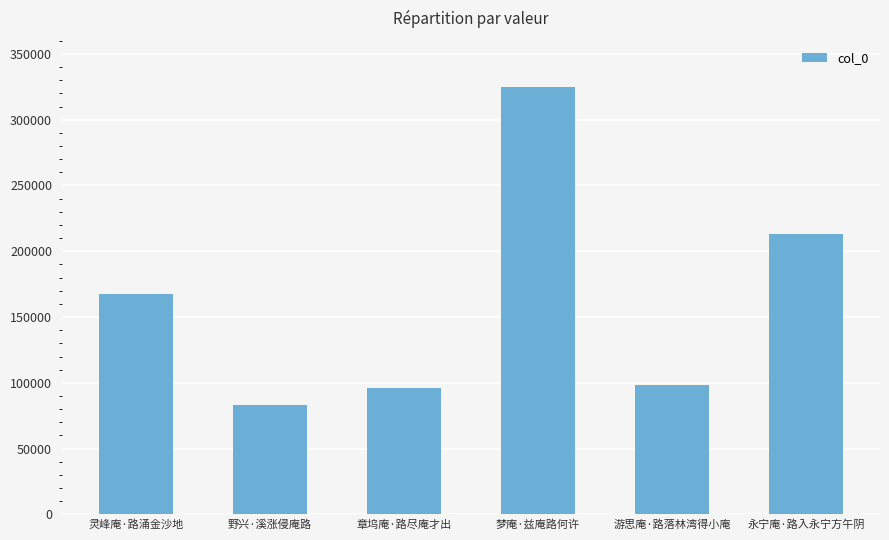

Approximately how many times larger is the value at 梦庵·兹庵路何许 compared to 灵峰庵·路涌金沙地?

1.9